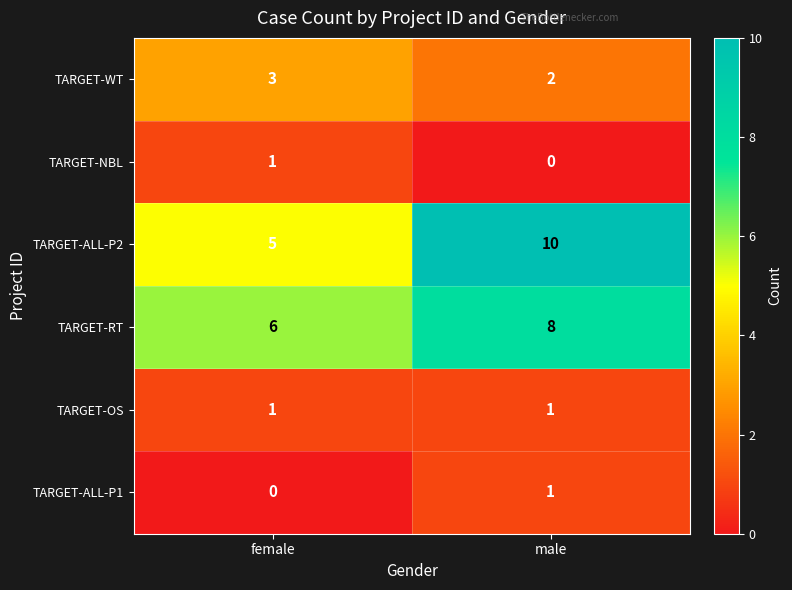

How many distinct data groups are displayed?

6